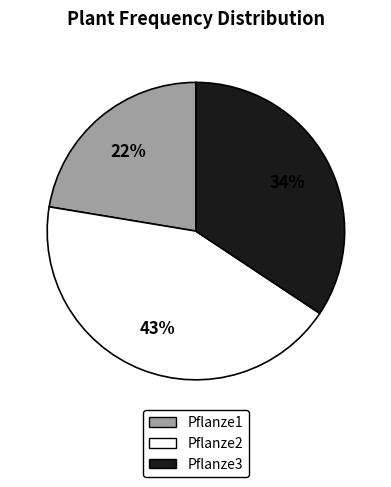

What is the largest slice in the pie chart?

Pflanze2